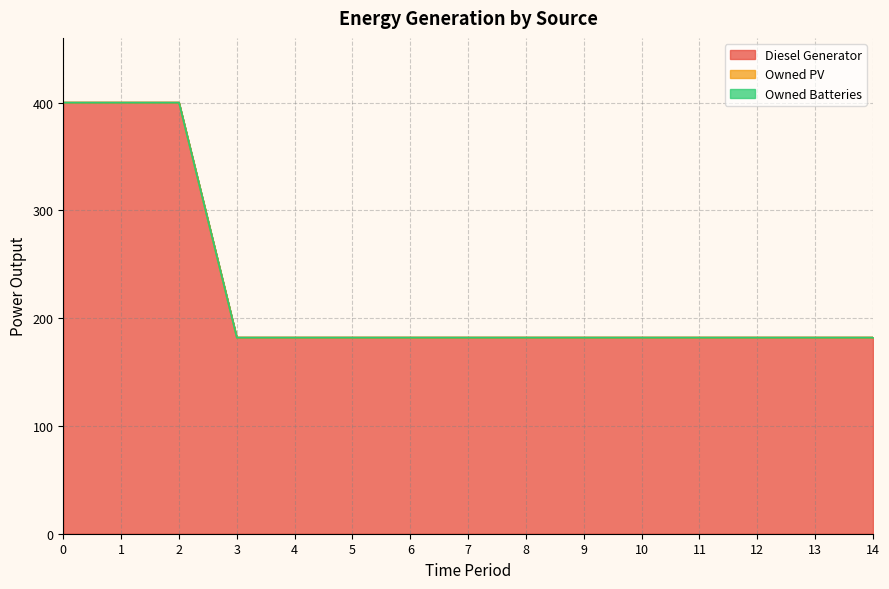

What is the difference between the second highest and minimum values in the Diesel Generator series?

218